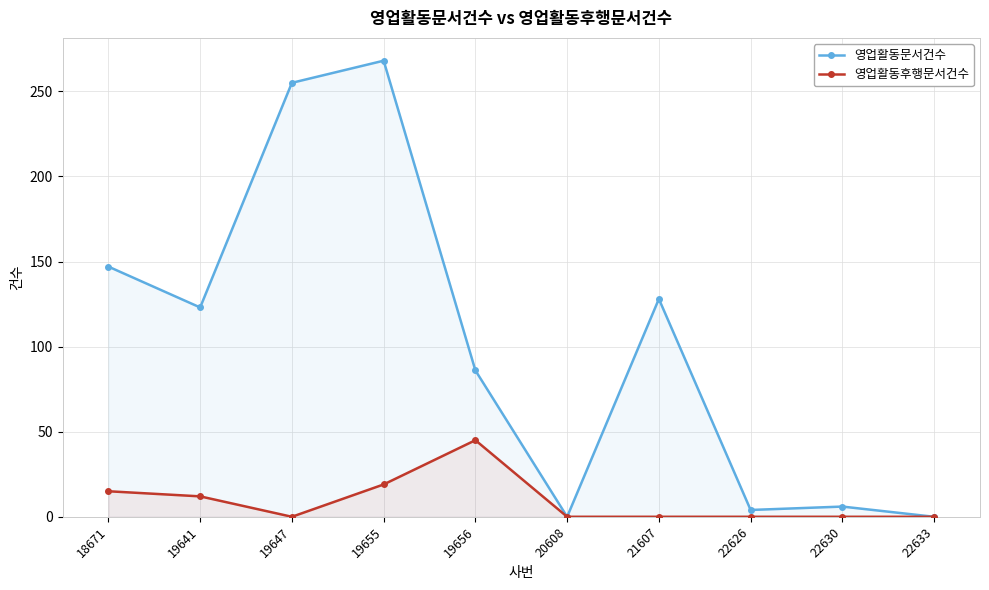

What are all the series names shown in the legend?

영업활동문서건수, 영업활동후행문서건수